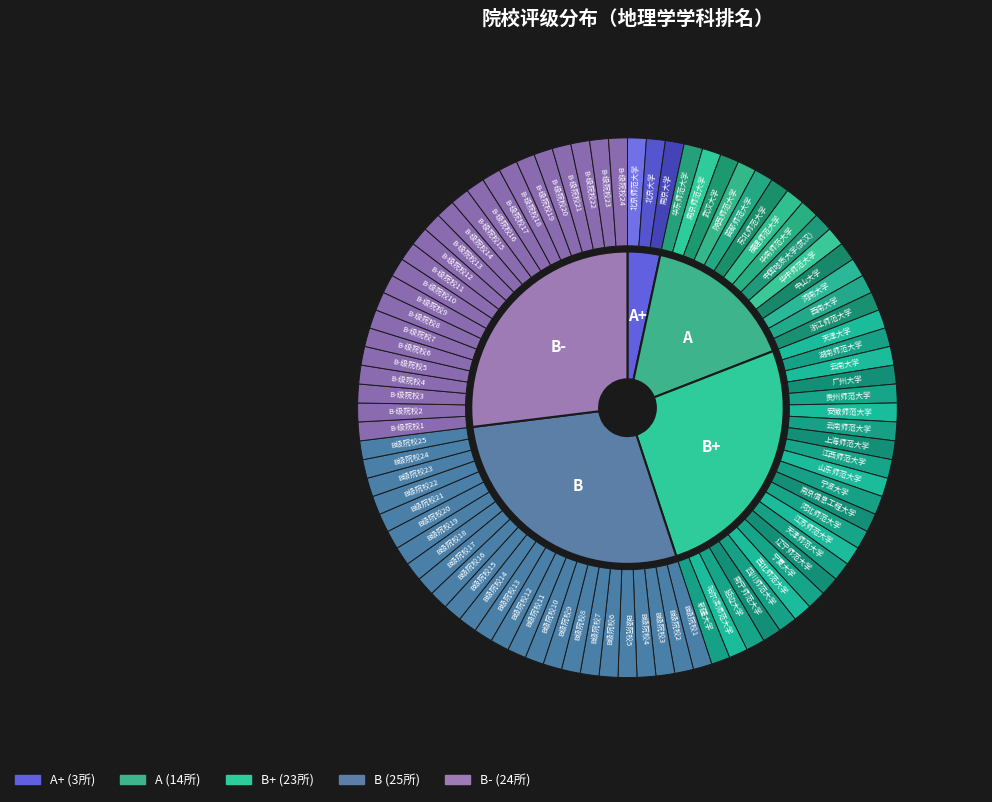

How many segments does this pie chart have?

5